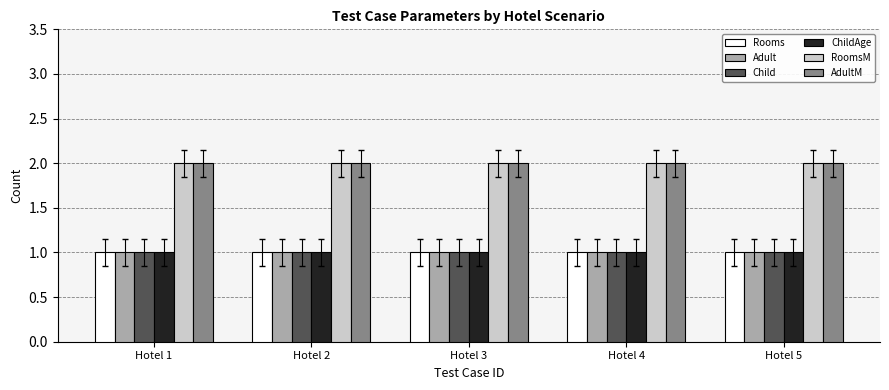

Reading left to right, transcribe all the data shown in this chart.

Rooms: Hotel 1=1	Hotel 2=1	Hotel 3=1	Hotel 4=1	Hotel 5=1
Adult: Hotel 1=1	Hotel 2=1	Hotel 3=1	Hotel 4=1	Hotel 5=1
Child: Hotel 1=1	Hotel 2=1	Hotel 3=1	Hotel 4=1	Hotel 5=1
ChildAge: Hotel 1=1	Hotel 2=1	Hotel 3=1	Hotel 4=1	Hotel 5=1
RoomsM: Hotel 1=2	Hotel 2=2	Hotel 3=2	Hotel 4=2	Hotel 5=2
AdultM: Hotel 1=2	Hotel 2=2	Hotel 3=2	Hotel 4=2	Hotel 5=2